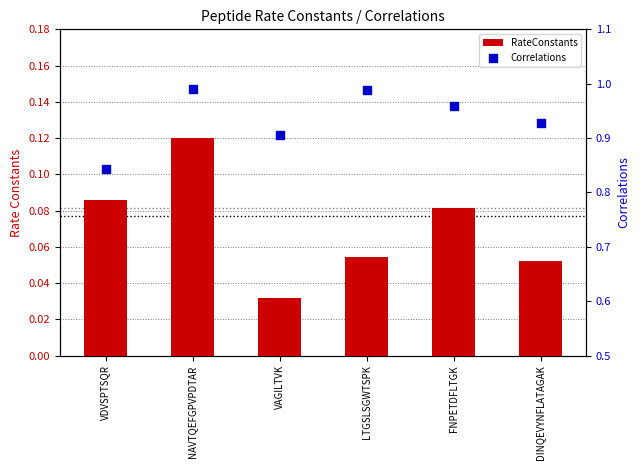

What are all the series names shown in the legend?

RateConstants, Correlations